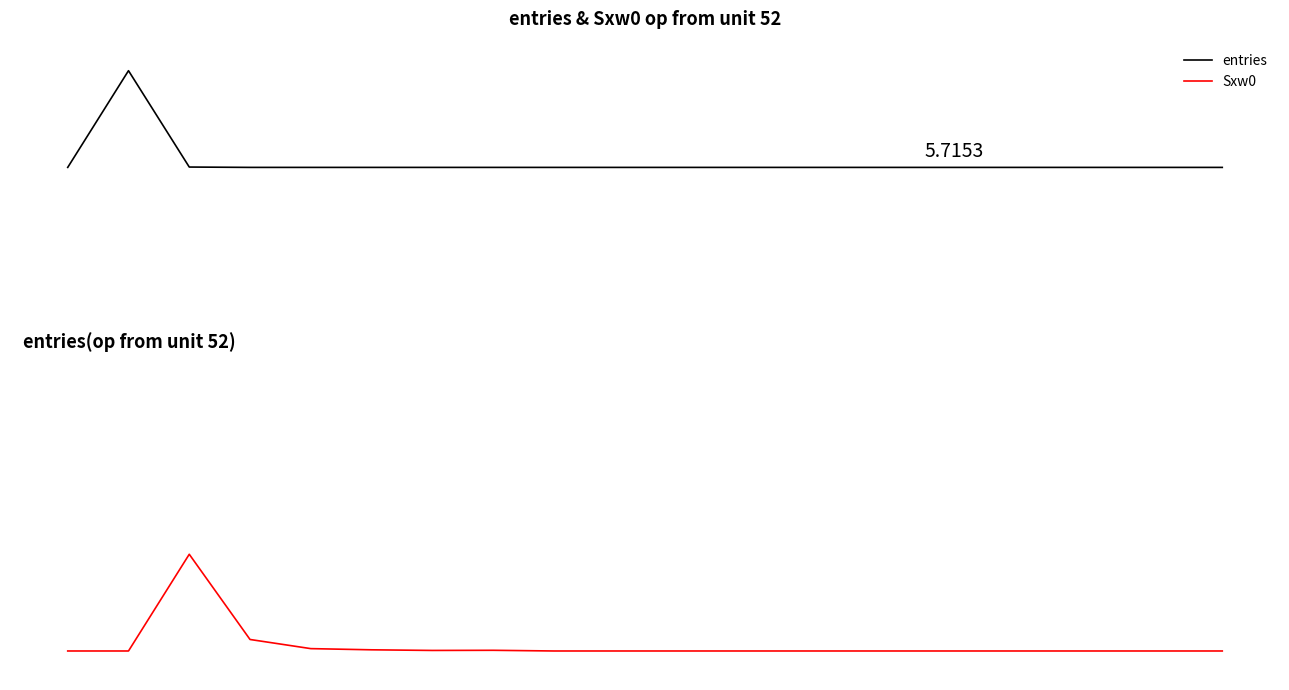

What is the label of the 13th point from the right?

120.1